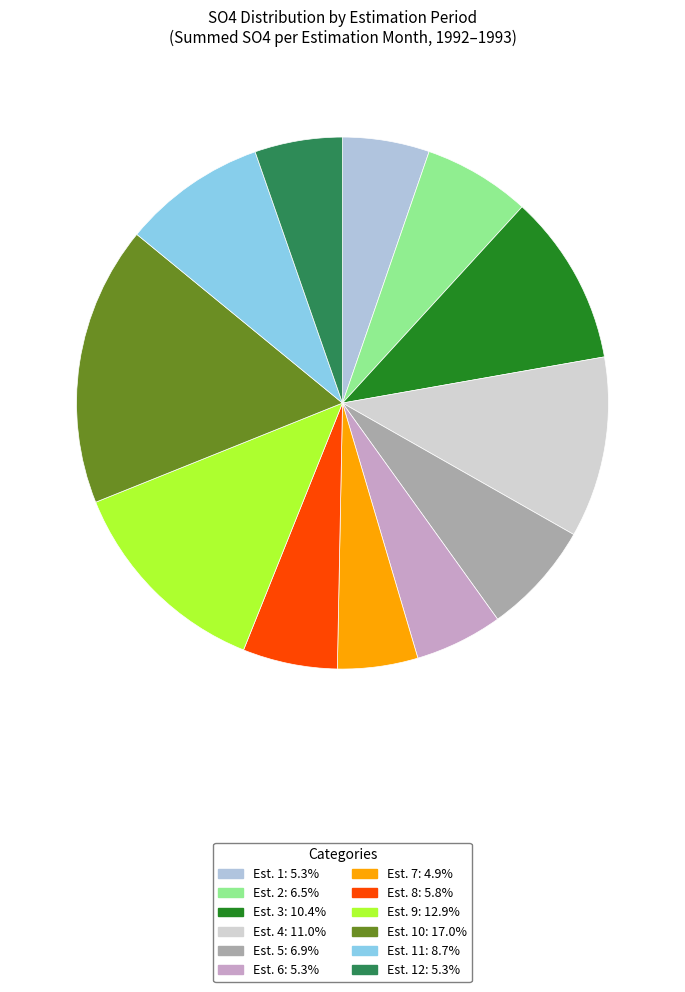

Count the number of slices in the pie.

12